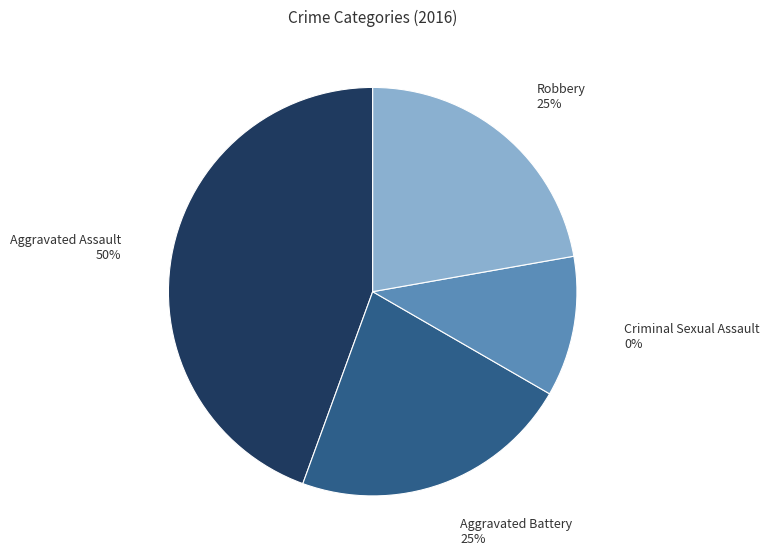

Do Robbery and Aggravated Battery together represent more than half of the pie?

No